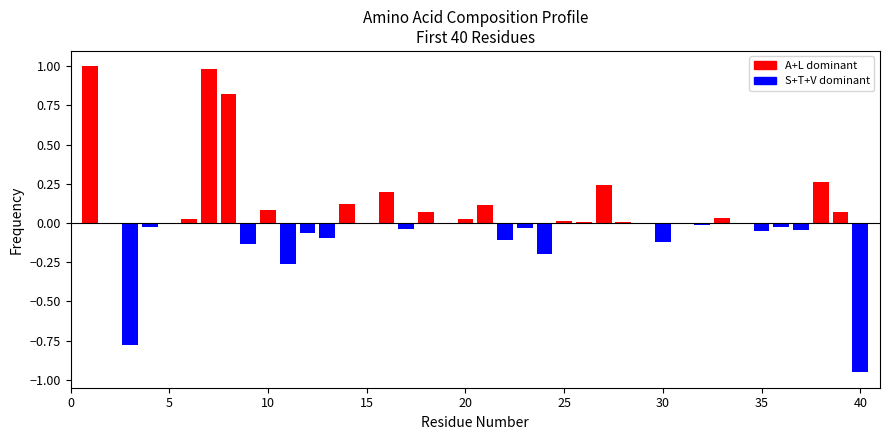

Are the bars horizontal?

No